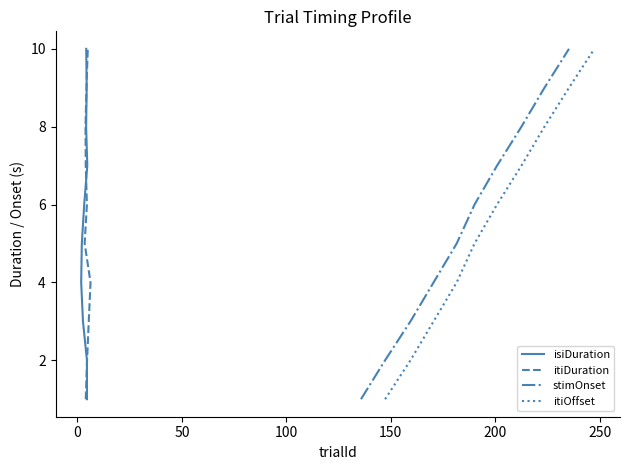

What is the highest value of the stimOnset series?

10